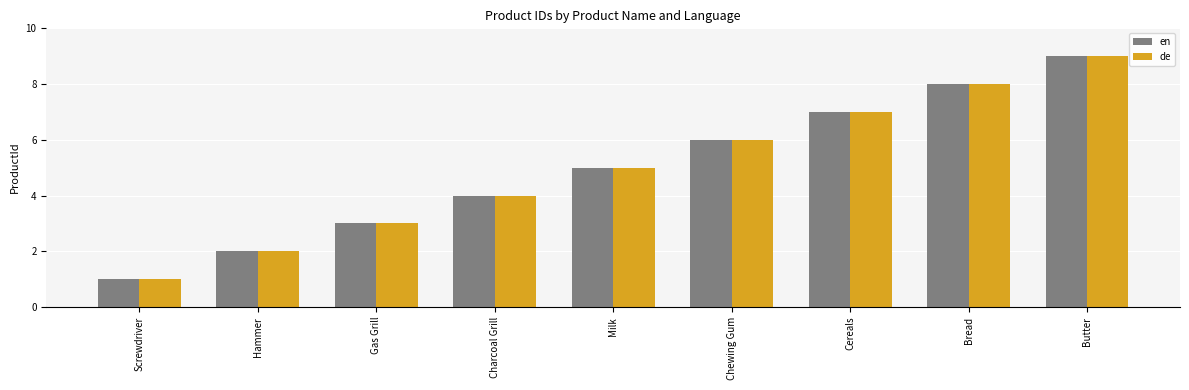

Rank the categories by de value from highest to lowest.

Butter, Bread, Cereals, Chewing Gum, Milk, Charcoal Grill, Gas Grill, Hammer, Screwdriver